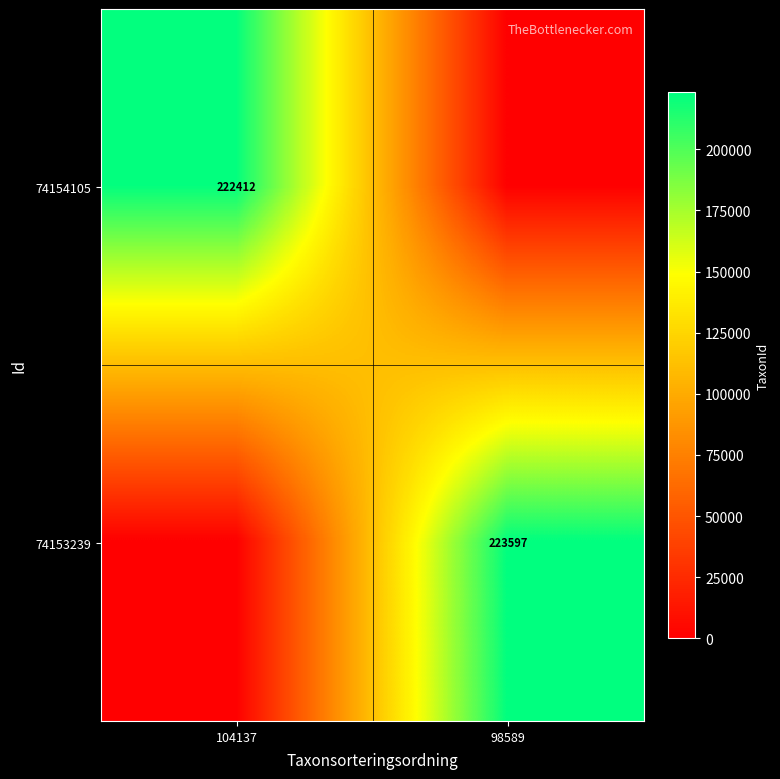

The value of 74154105 at 104137 is 48949. True or false?

False